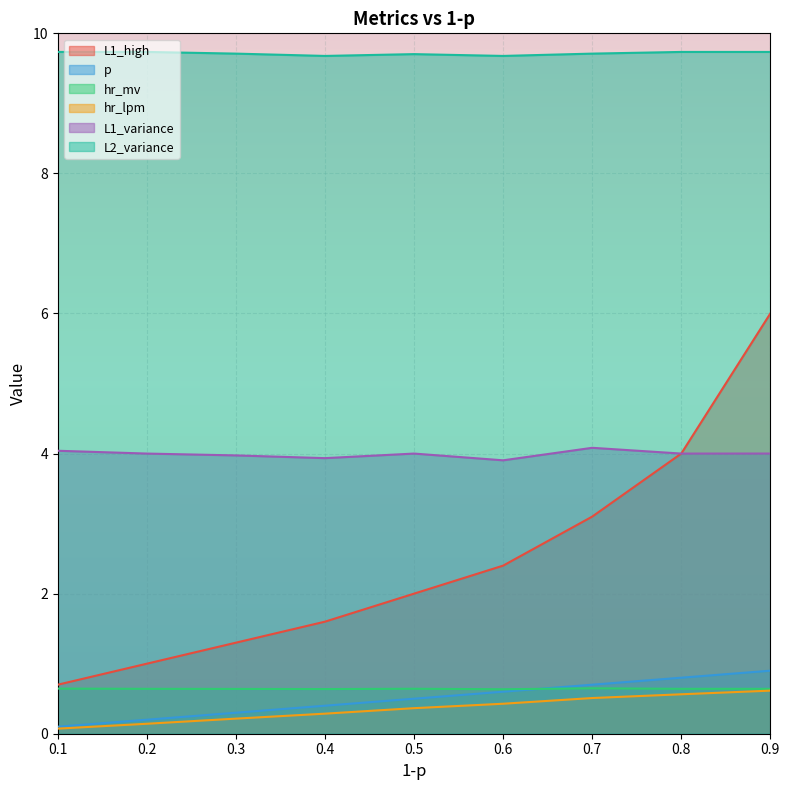

At which category is the sum across all series the highest?

0.9